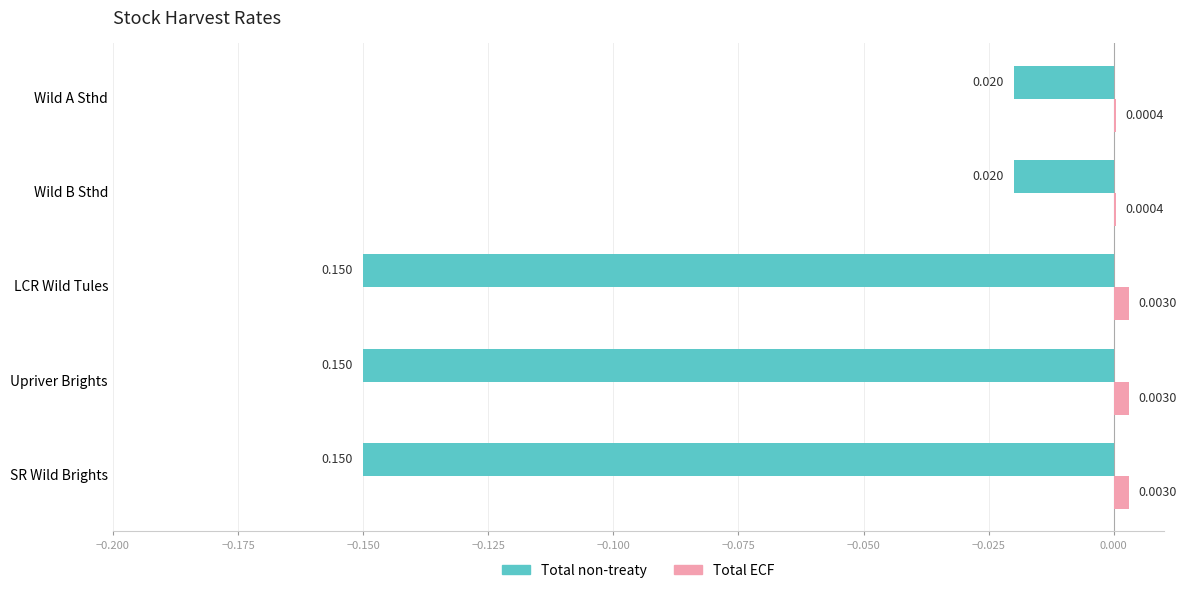

Is the value of Total ECF at LCR Wild Tules greater than the value of Total non-treaty at Upriver Brights?

Yes